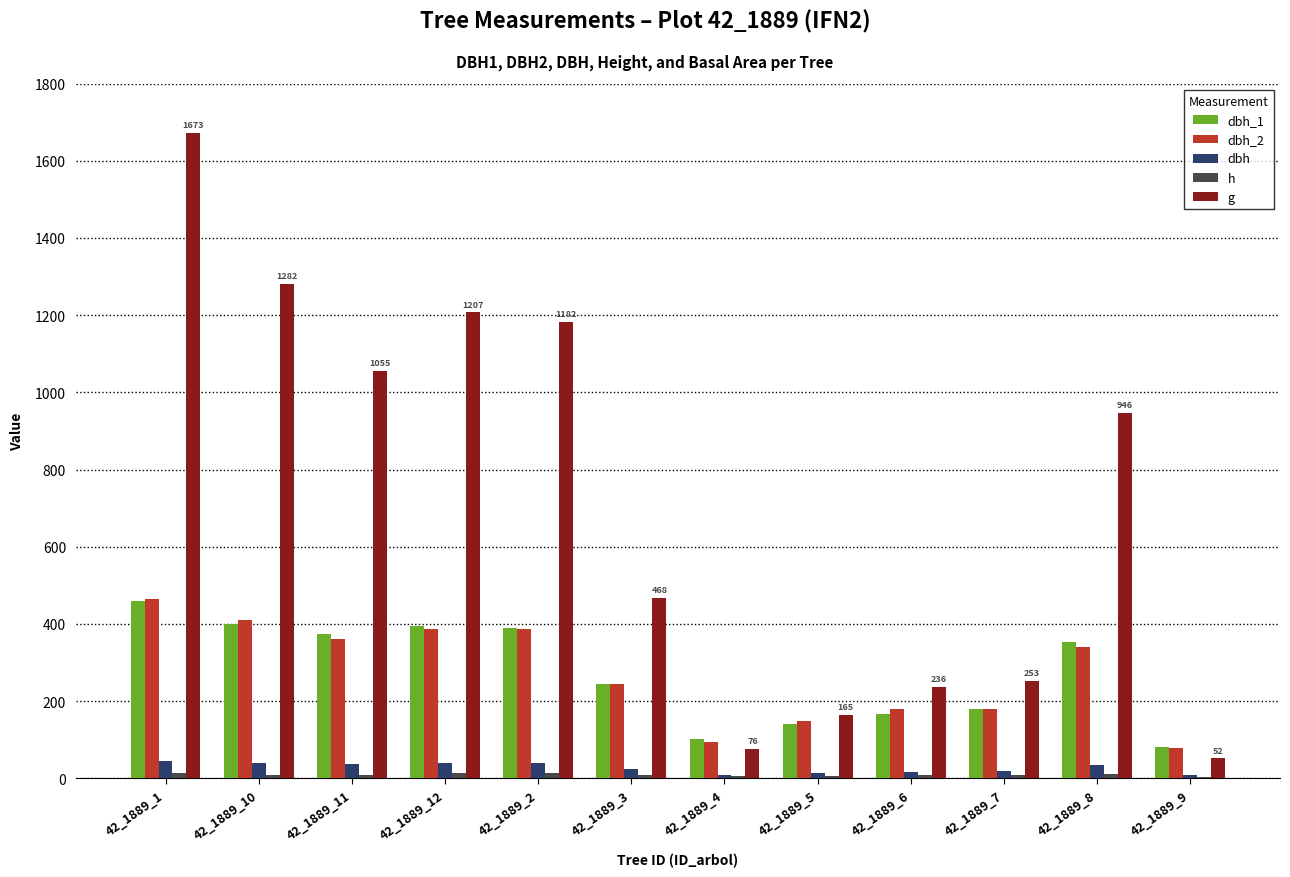

Reading left to right, list all the values displayed in this chart.

dbh_1: 459.0	399.0	373.0	396.0	390.0	244.0	102.0	142.0	166.0	180.0	353.0	82.0
dbh_2: 464.0	409.0	360.0	388.0	386.0	244.0	95.0	148.0	181.0	179.0	341.0	80.0
dbh: 46.1	40.4	36.6	39.2	38.8	24.4	9.8	14.5	17.4	17.9	34.7	8.1
h: 14.5	10.0	8.5	13.5	13.0	10.0	5.0	7.0	8.5	8.5	11.0	3.5
g: 1672.8	1281.9	1055.0	1206.9	1182.4	467.6	76.2	165.1	236.4	253.1	945.7	51.5